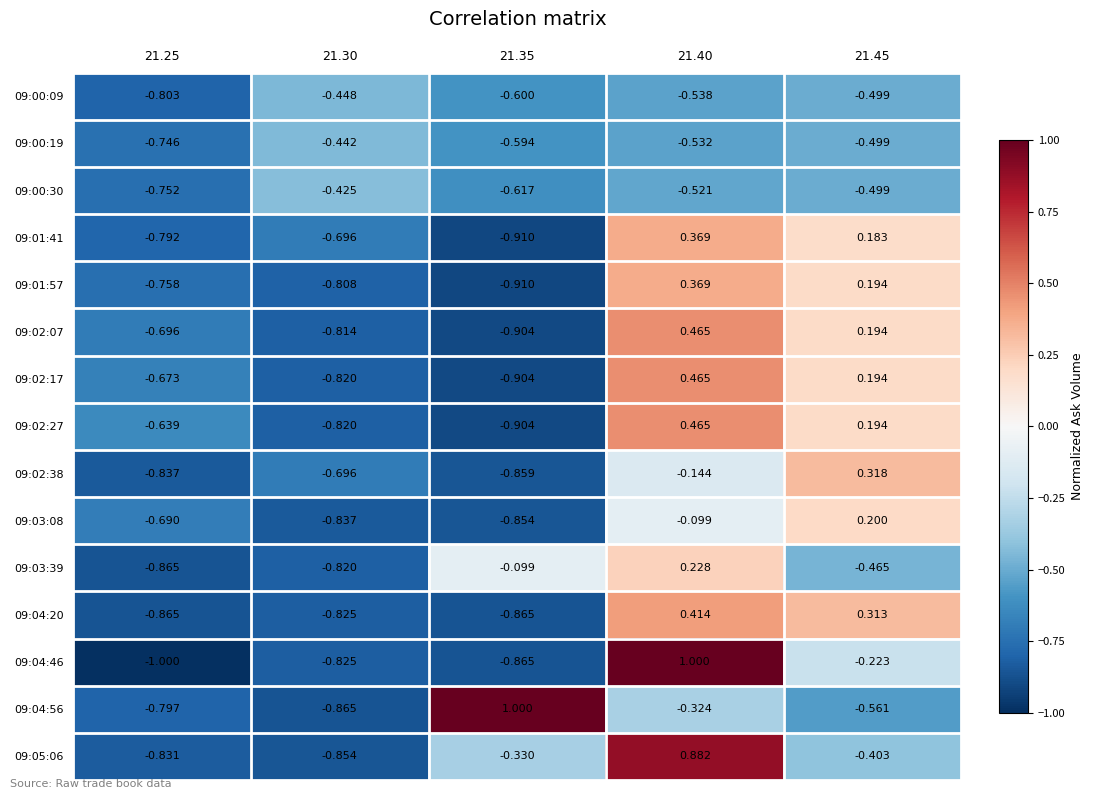

Is the value of 09:03:08 at 21.45 greater than the value of 09:00:19 at 21.45?

Yes